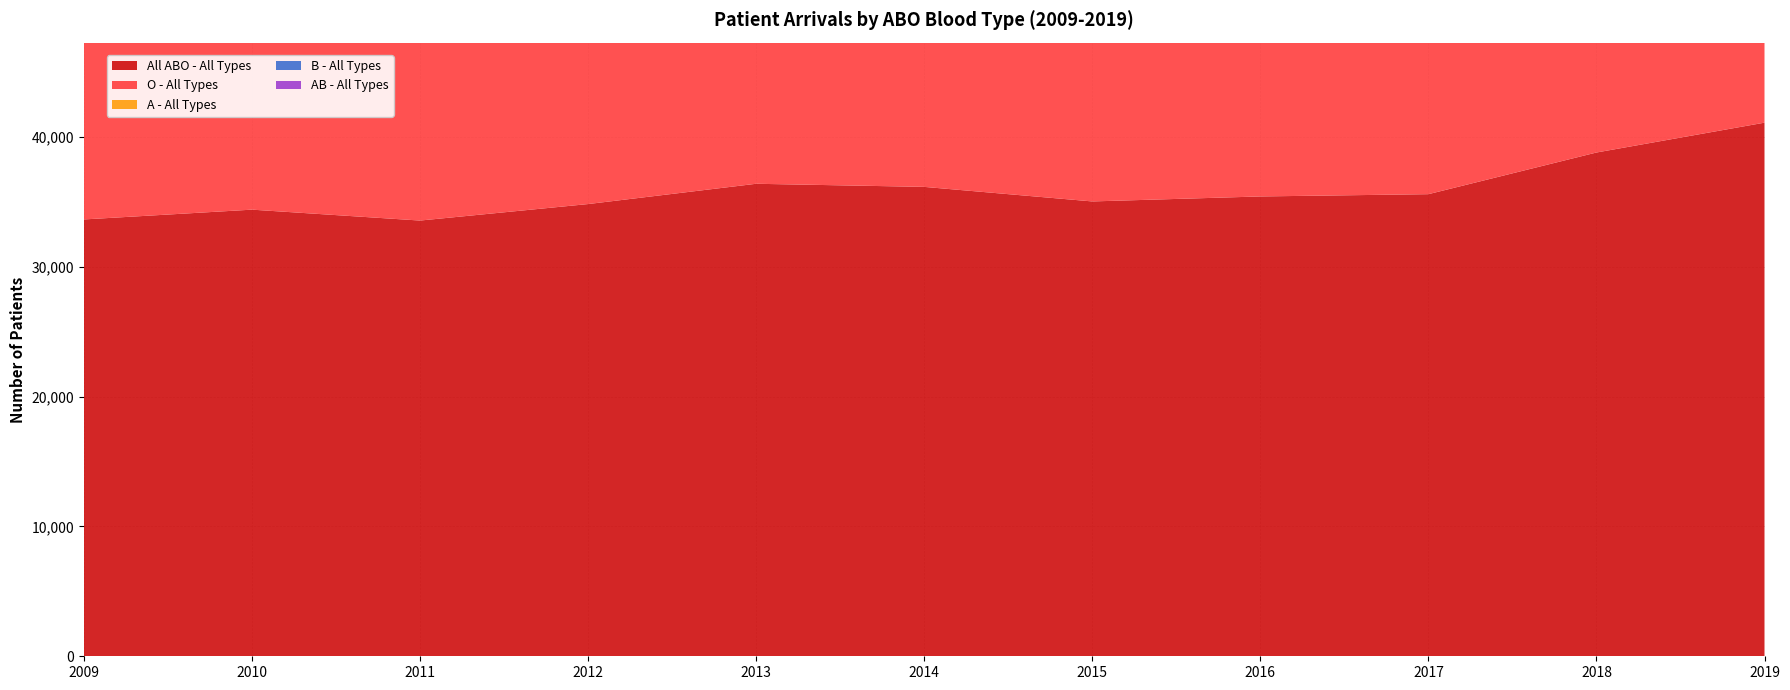

Reading left to right, extract all data points from this chart.

All ABO - All Types: 2009=33646	2010=34400	2011=33560	2012=34831	2013=36393	2014=36154	2015=35033	2016=35417	2017=35592	2018=38801	2019=41100
O - All Types: 2009=16325	2010=16668	2011=16237	2012=16975	2013=17643	2014=17581	2015=16980	2016=17454	2017=17205	2018=18962	2019=20140
A - All Types: 2009=11084	2010=11387	2011=11234	2012=11429	2013=11907	2014=11808	2015=11479	2016=11496	2017=11709	2018=12483	2019=13308
B - All Types: 2009=4917	2010=4991	2011=4830	2012=5085	2013=5489	2014=5394	2015=5201	2016=5189	2017=5305	2018=5865	2019=6077
AB - All Types: 2009=1323	2010=1354	2011=1260	2012=1343	2013=1355	2014=1371	2015=1374	2016=1279	2017=1374	2018=1491	2019=1576